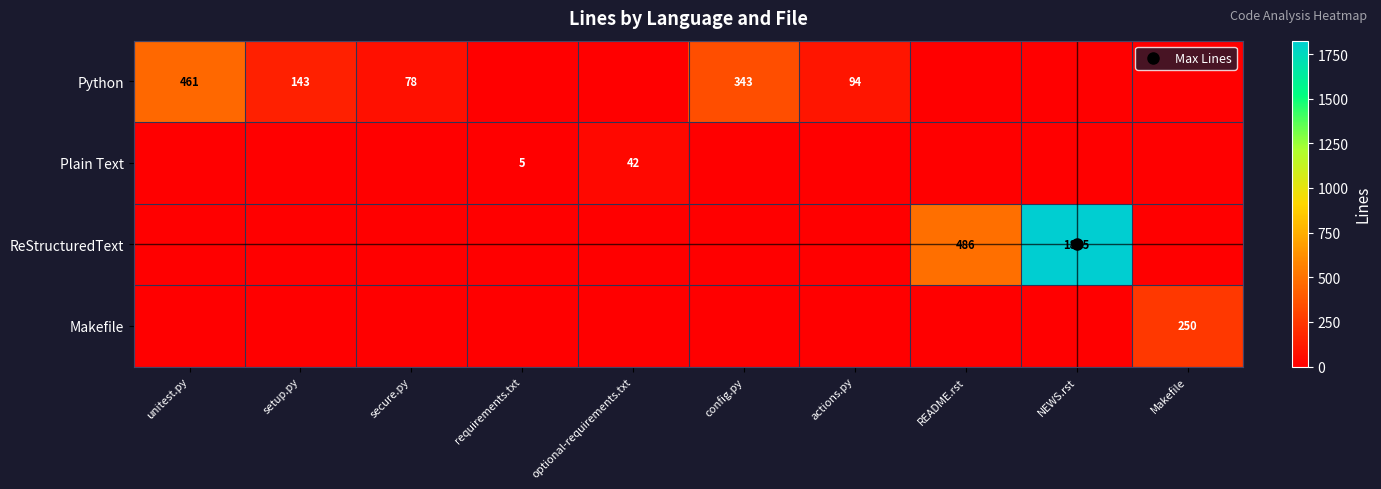

Which label corresponds to the largest value in the chart?

NEWS.rst